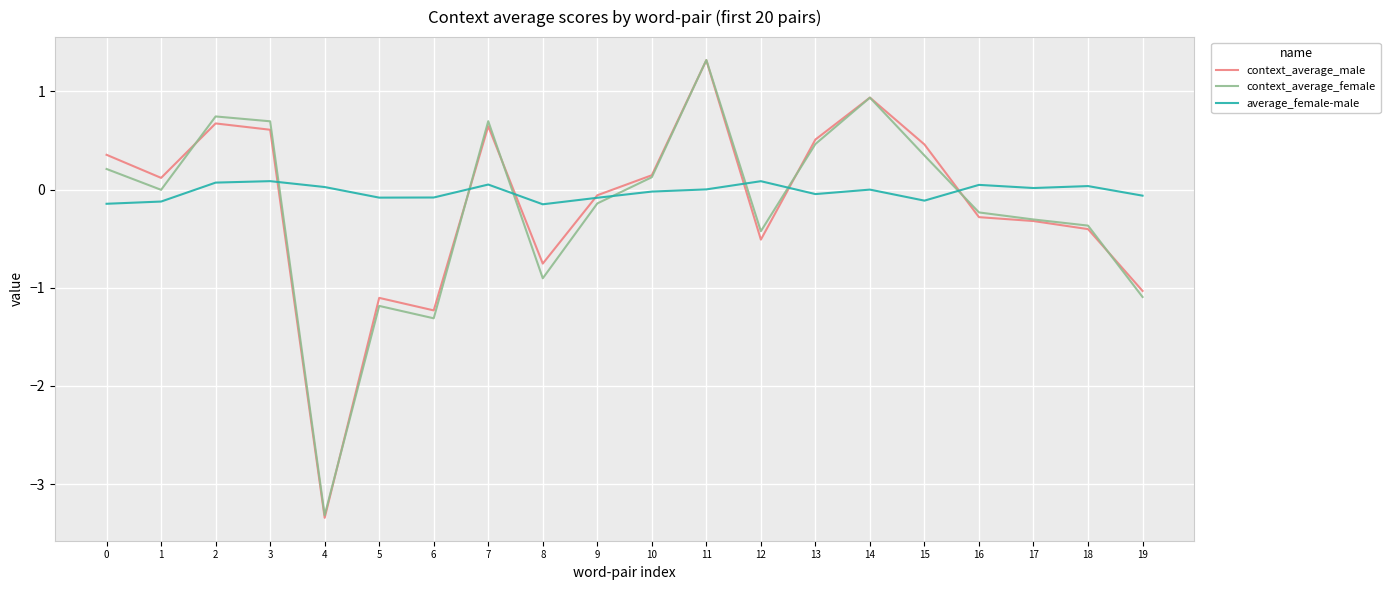

What is the minimum value shown in the chart?

-3.3